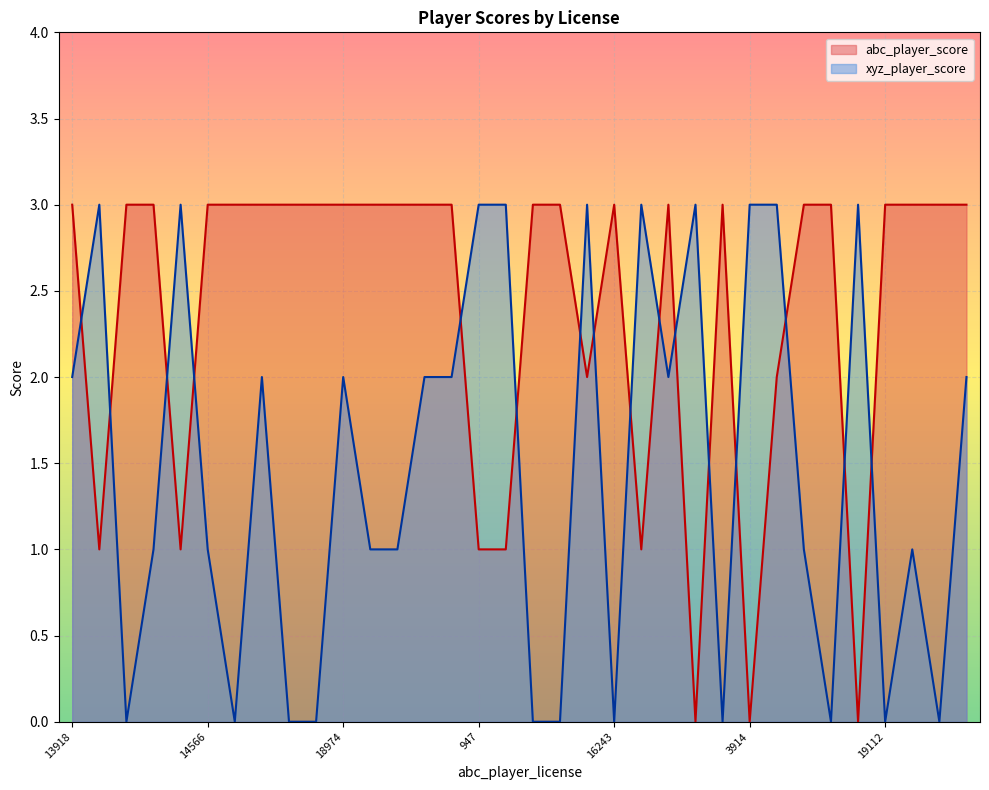

How many times do xyz_player_score and abc_player_score cross each other?

16